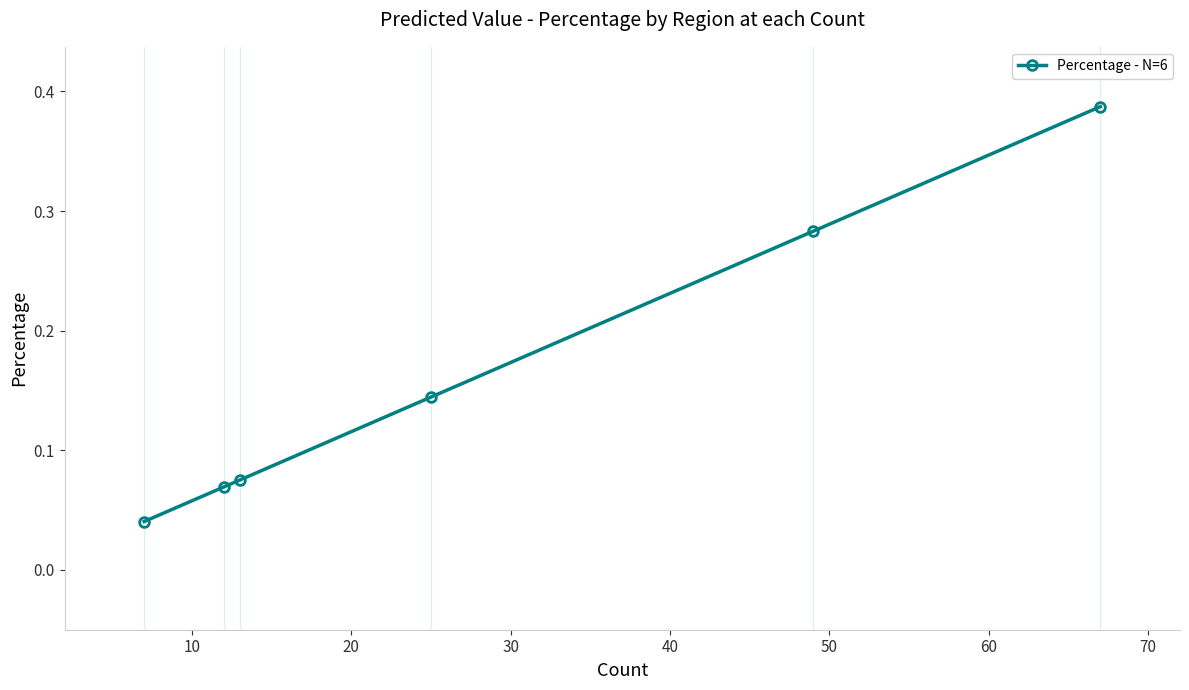

What is the sum of all values?

1.0